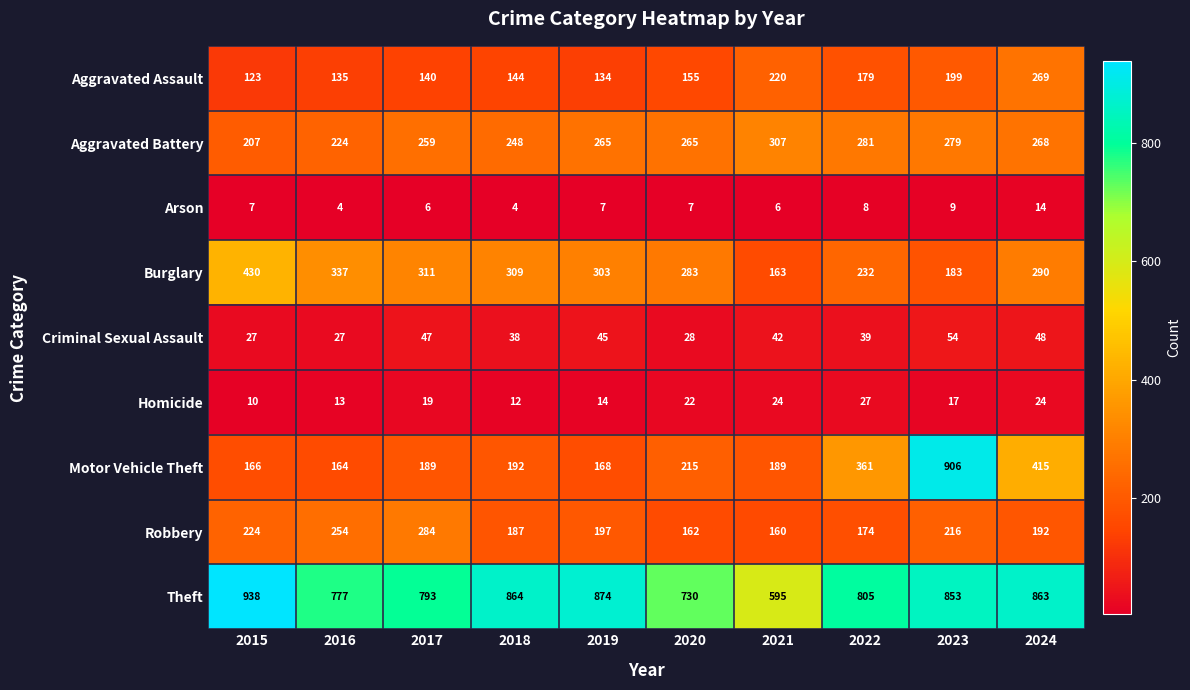

What is the difference between the maximum and minimum values in the Robbery series?

124